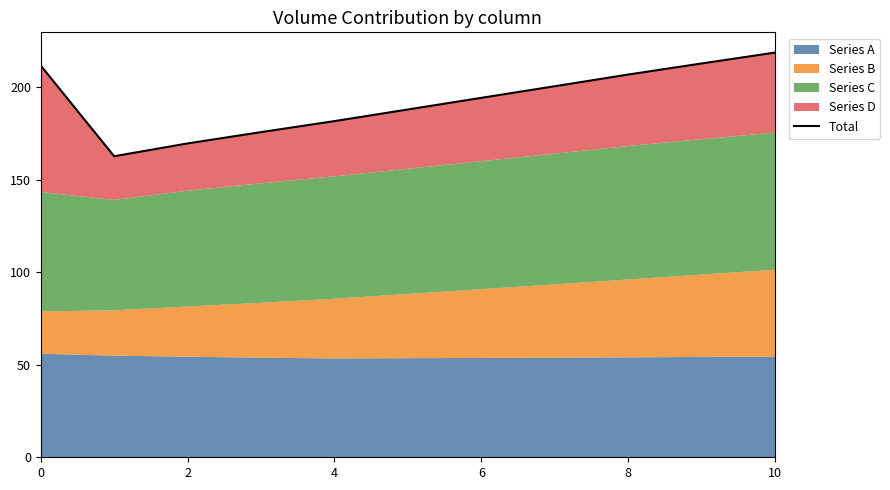

Which category has the highest value across all series?

10